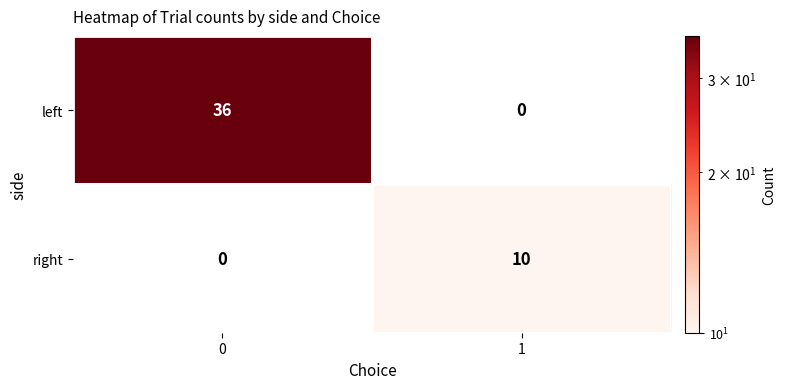

Rank the series at 1 from highest to lowest value.

right, left